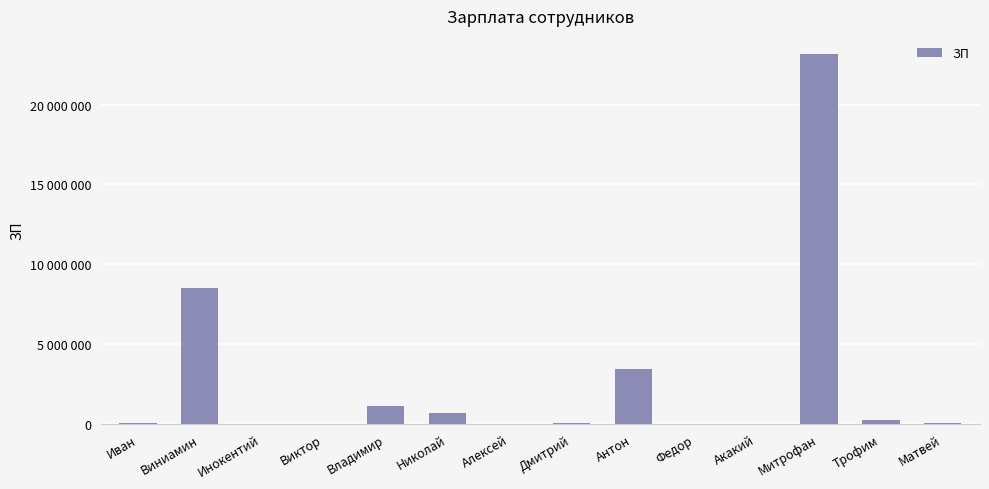

Are the bars grouped side by side (vs. stacked)?

No